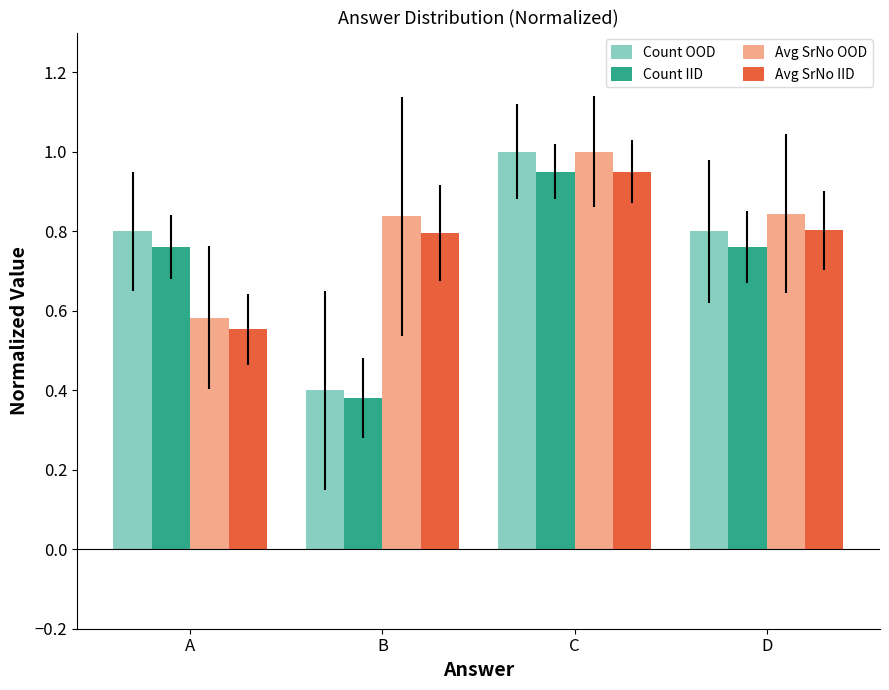

Where is Avg SrNo IID nearest to the value 0?

A